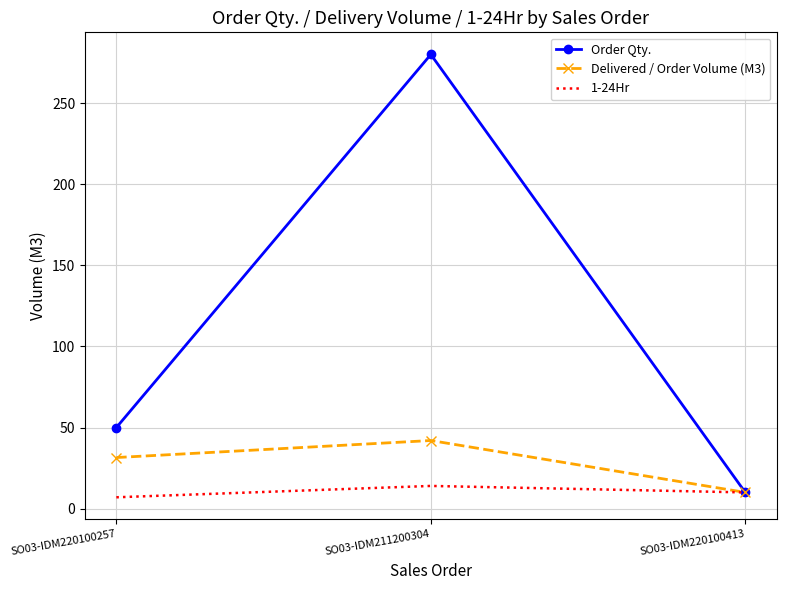

What is the average value of the Delivered / Order Volume (M3) series?

27.8